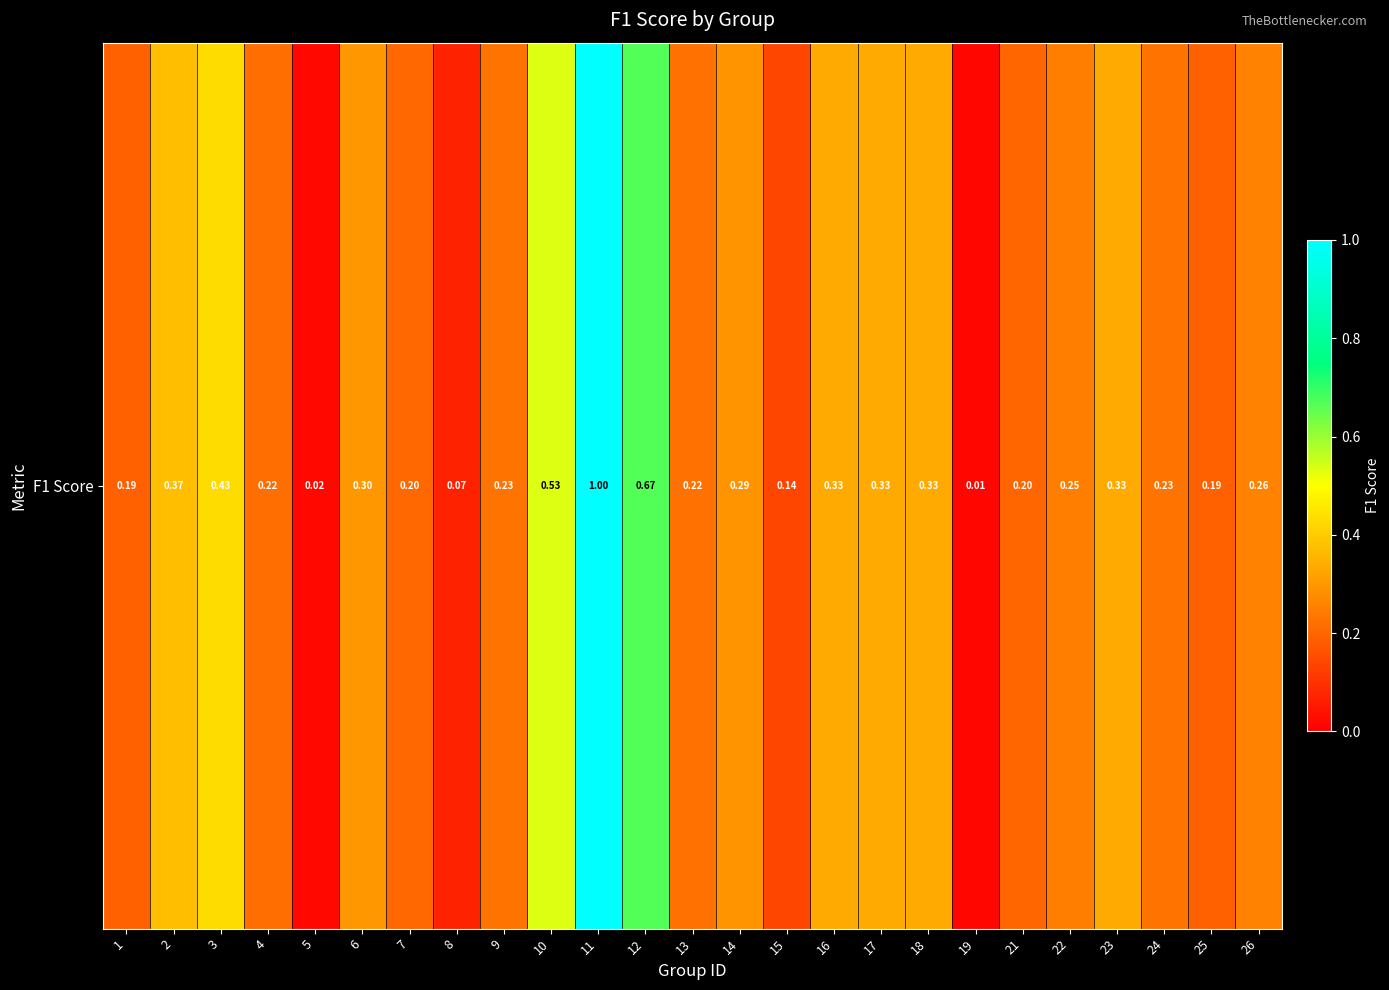

Rank the categories by value from highest to lowest.

11, 12, 10, 3, 2, 16, 17, 18, 23, 6, 14, 26, 22, 9, 24, 13, 4, 7, 21, 1, 25, 15, 8, 5, 19